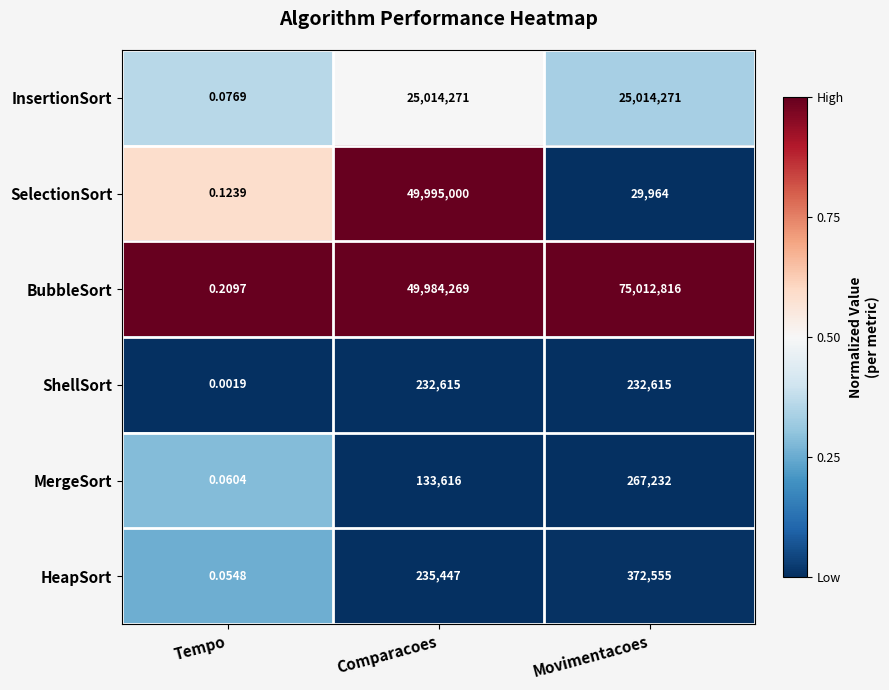

At which label does SelectionSort first exceed 29964?

Comparacoes